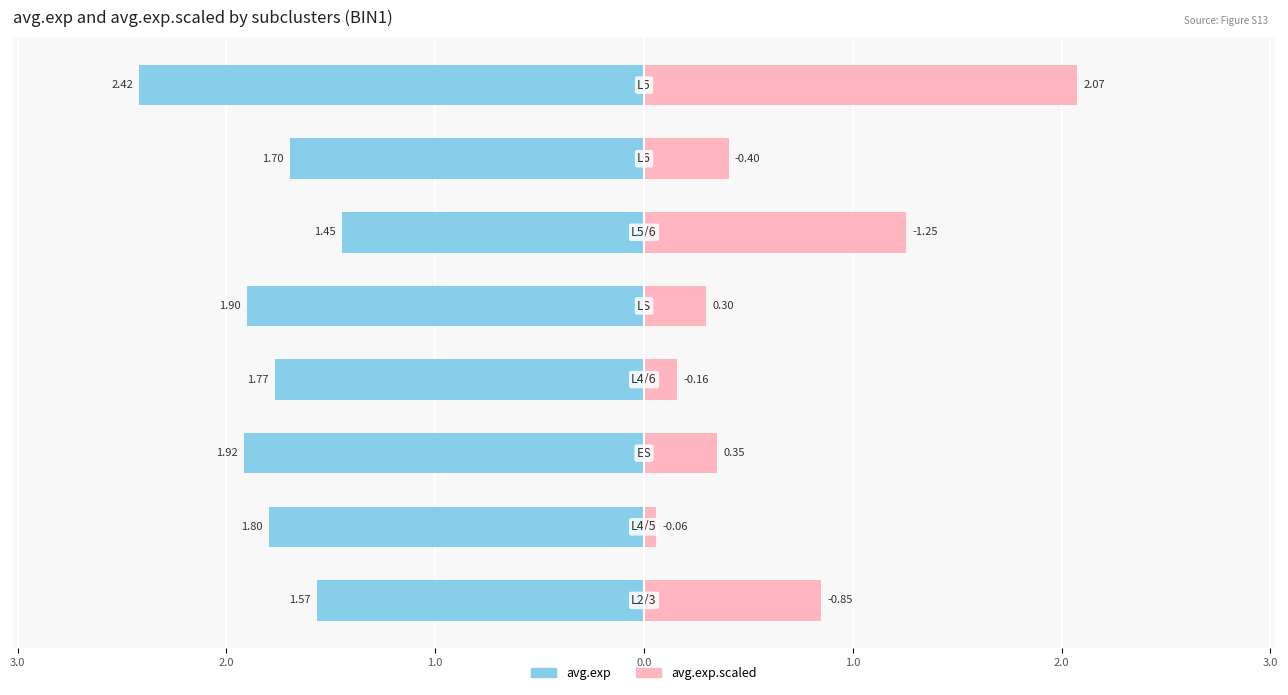

Read the avg.exp value at 2.0.

-1.9